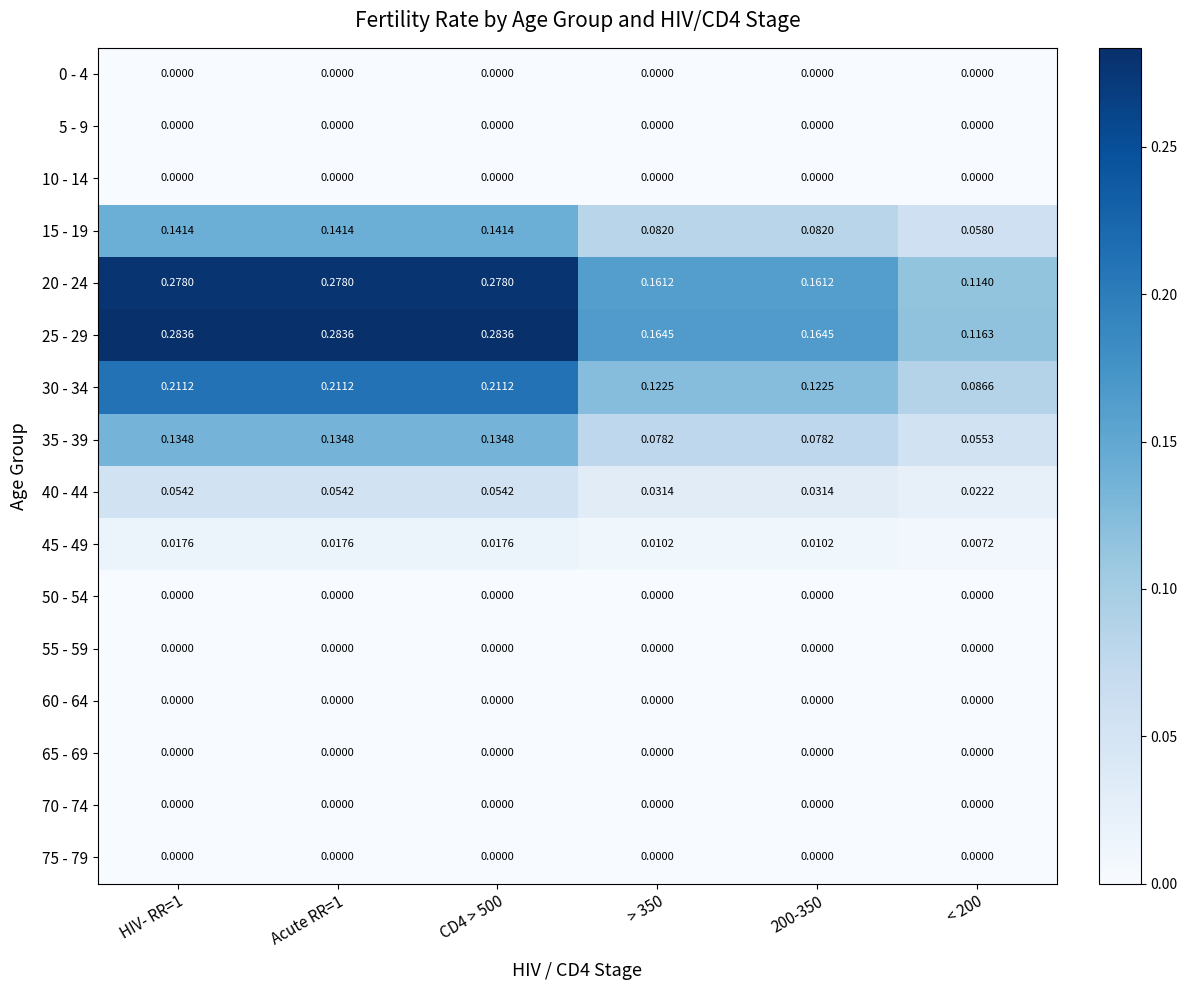

Is the value of 60 - 64 at 200-350 greater than the value of 45 - 49 at 200-350?

No